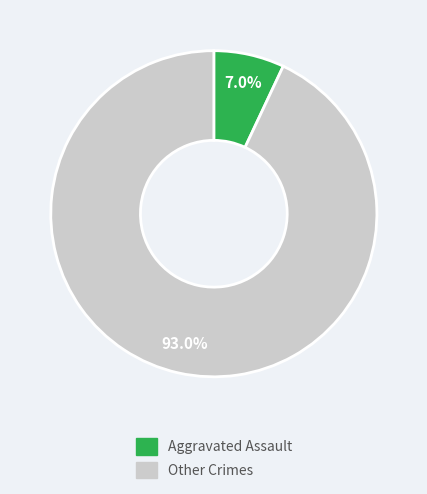

How many slices are in this pie chart?

2